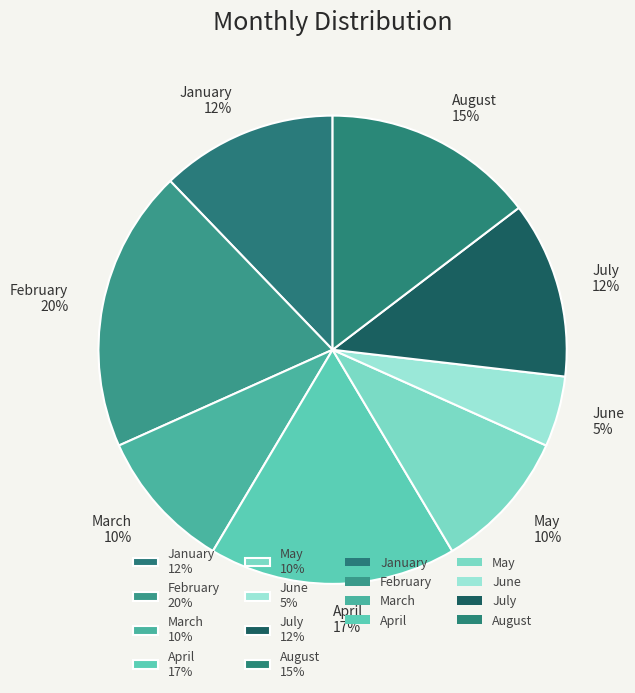

Is July the majority of the pie?

No